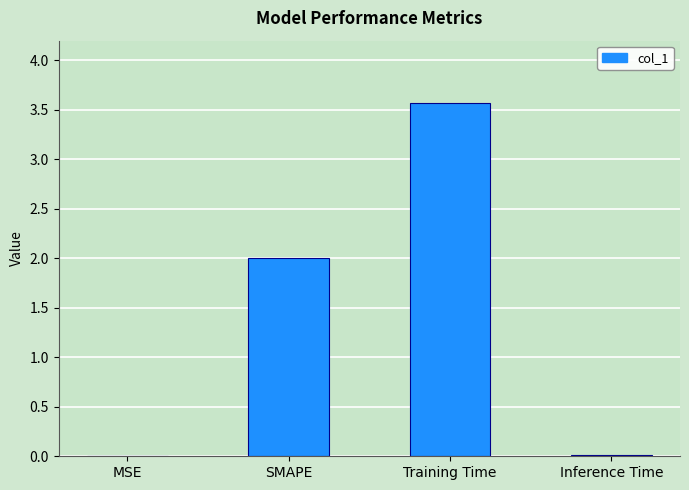

The chart shows a value of 0.0 at MSE. True or false?

True